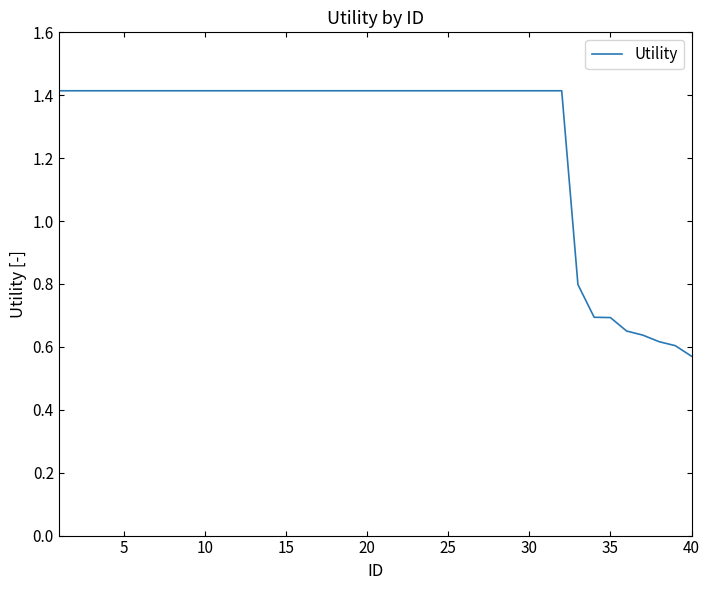

What is the average value?

1.3